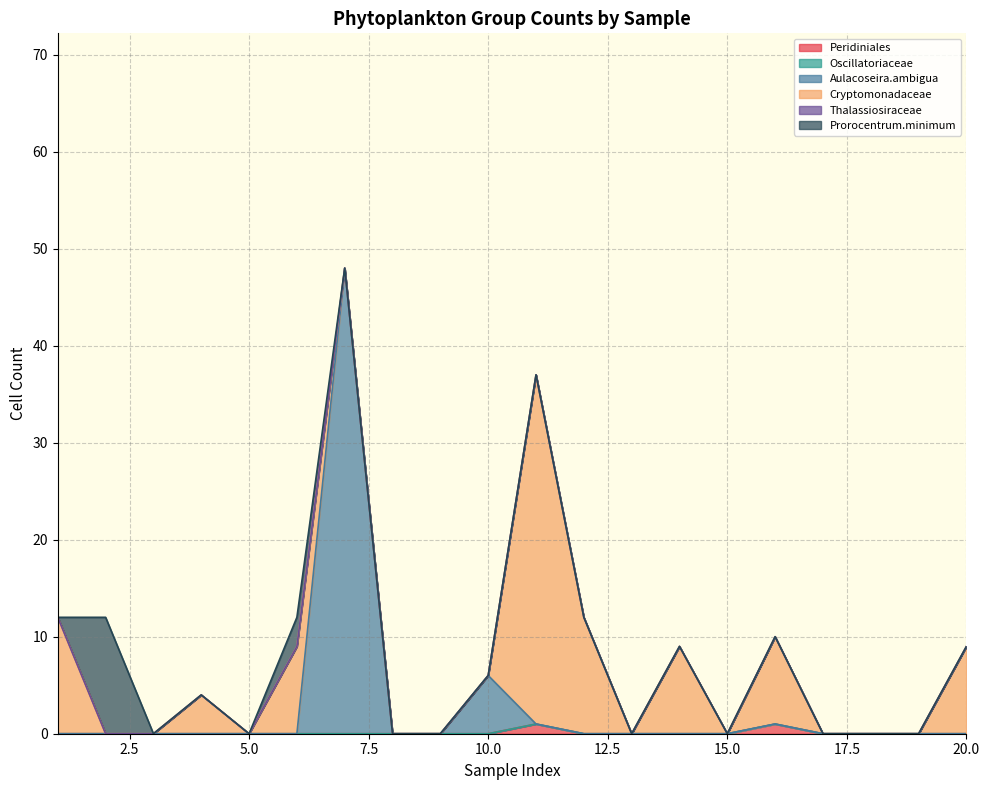

What are all the series names shown in the legend?

Peridiniales, Oscillatoriaceae, Aulacoseira.ambigua, Cryptomonadaceae, Thalassiosiraceae, Prorocentrum.minimum